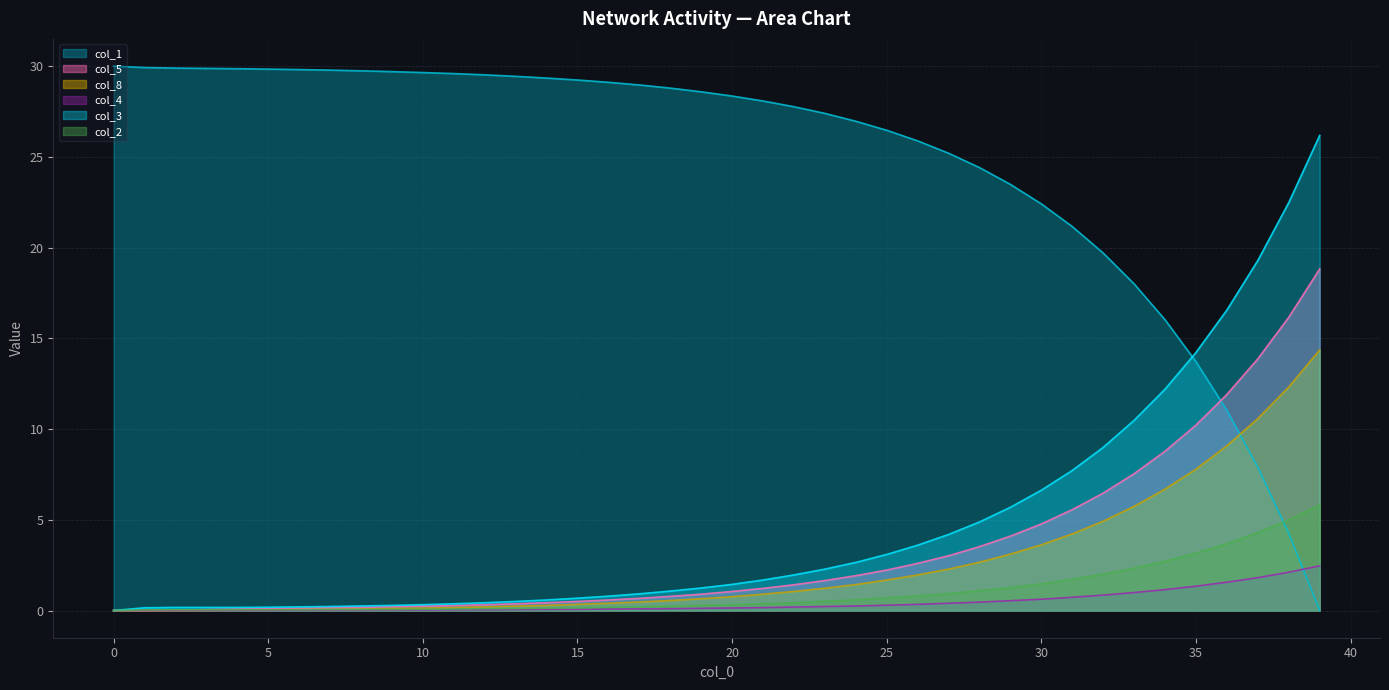

Which series has the largest total across all categories?

col_1